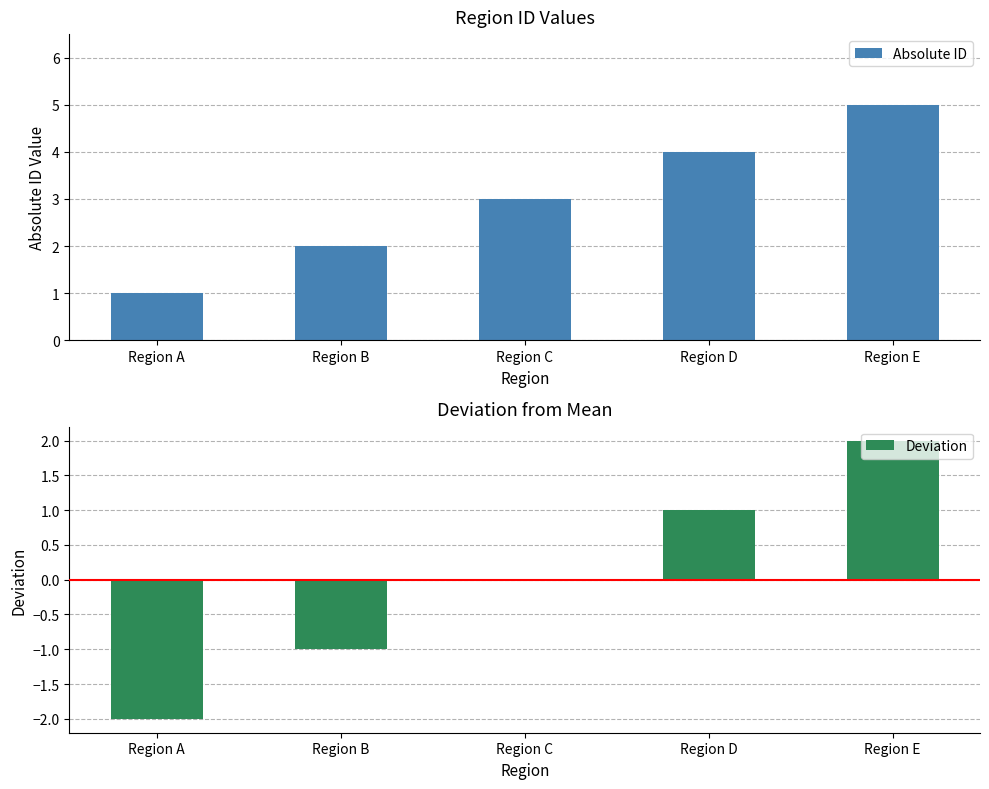

Reading left to right, extract all data points from this chart.

Absolute ID: 1	2	3	4	5
Deviation: -2	-1	0	1	2